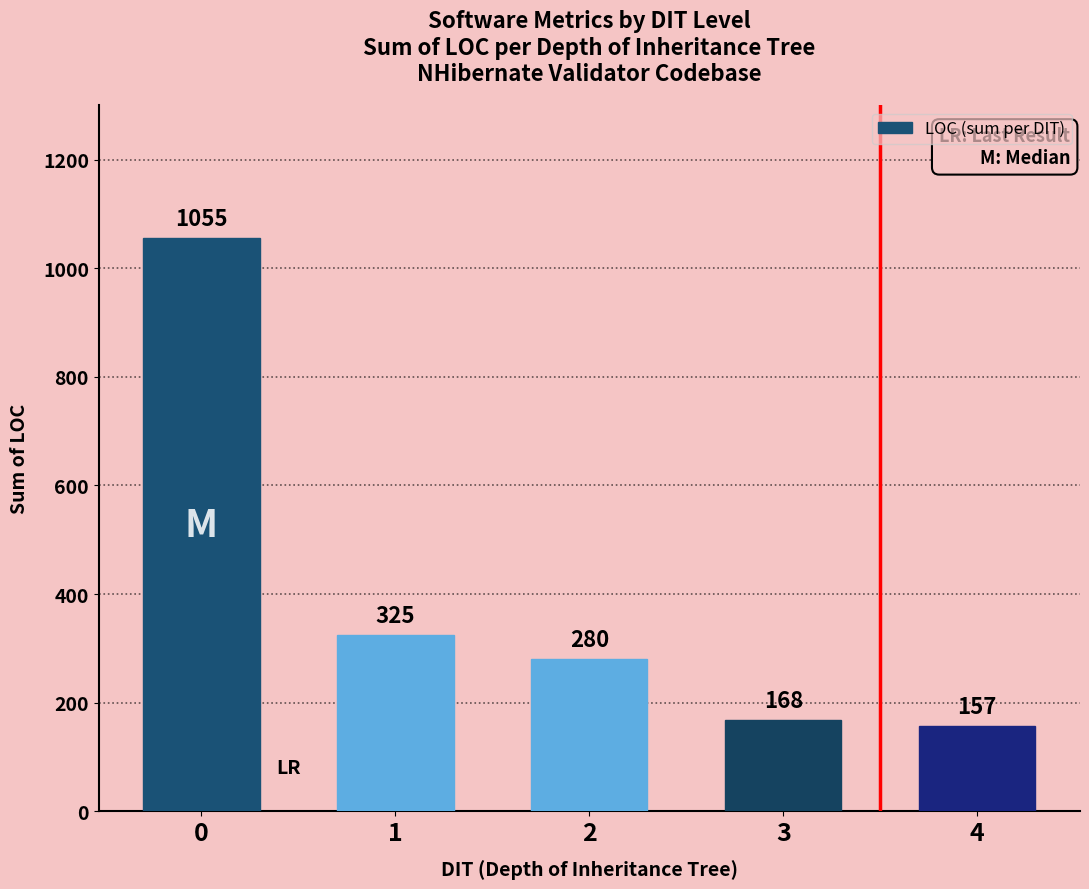

Rank the categories by value from lowest to highest.

4, 3, 2, 1, 0